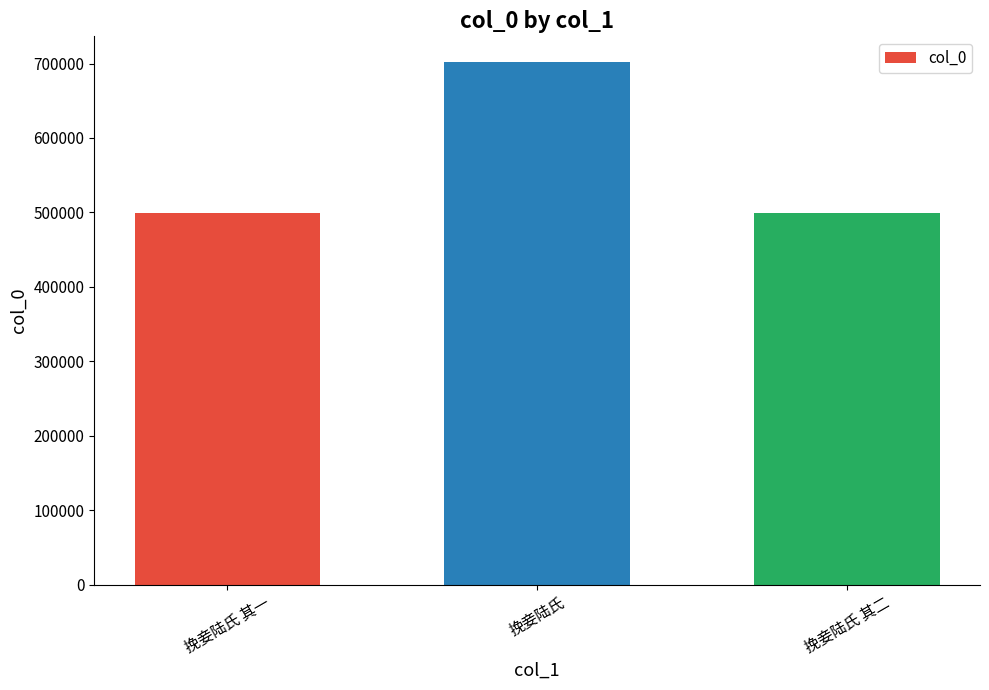

What is the difference between the values at 挽妾陆氏 其二 and 挽妾陆氏?

202235